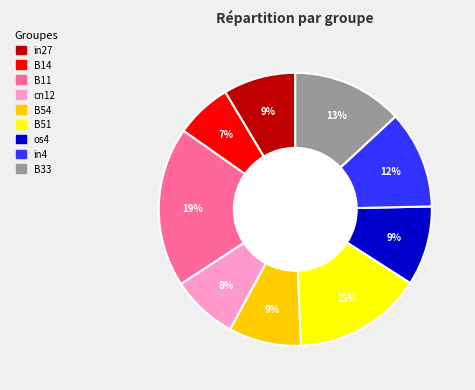

To the nearest percent, what portion does in4 represent?

12%